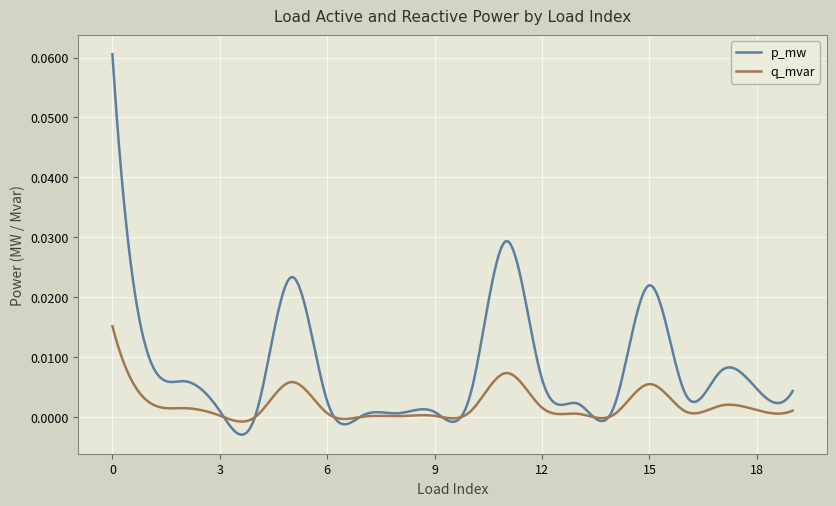

Which series has the largest total across all categories?

p_mw